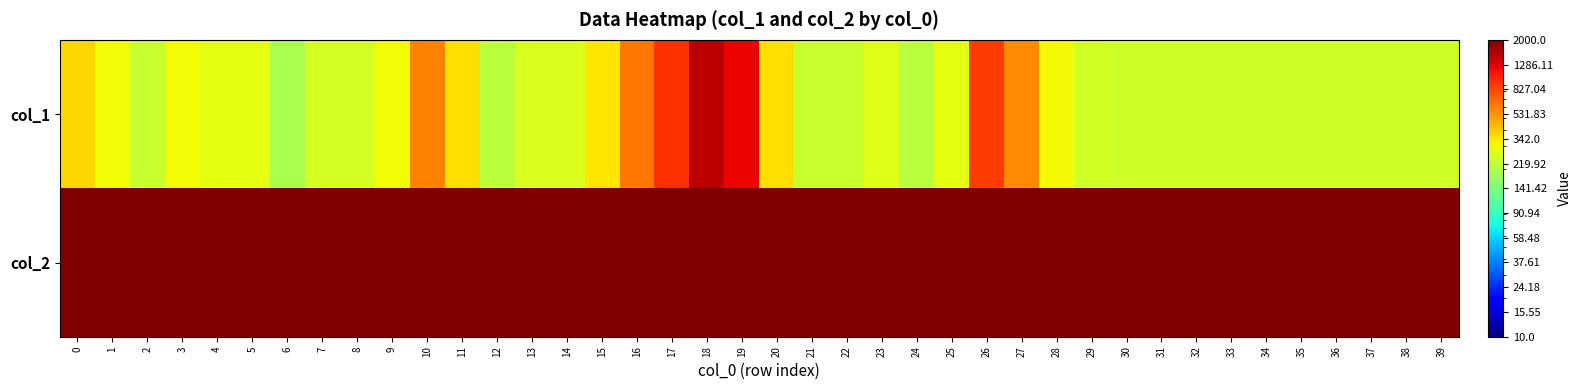

Between 0 and 29, which series saw the biggest shift?

col_2